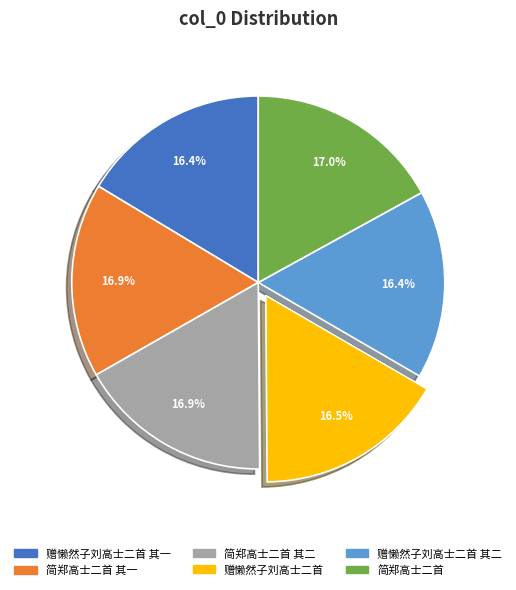

What portion of the pie excludes 简郑高士二首 其一?

83.1%